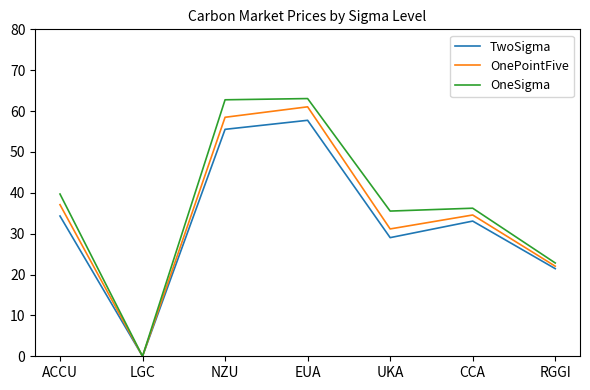

Rank the categories by TwoSigma value from lowest to highest.

LGC, RGGI, UKA, CCA, ACCU, NZU, EUA